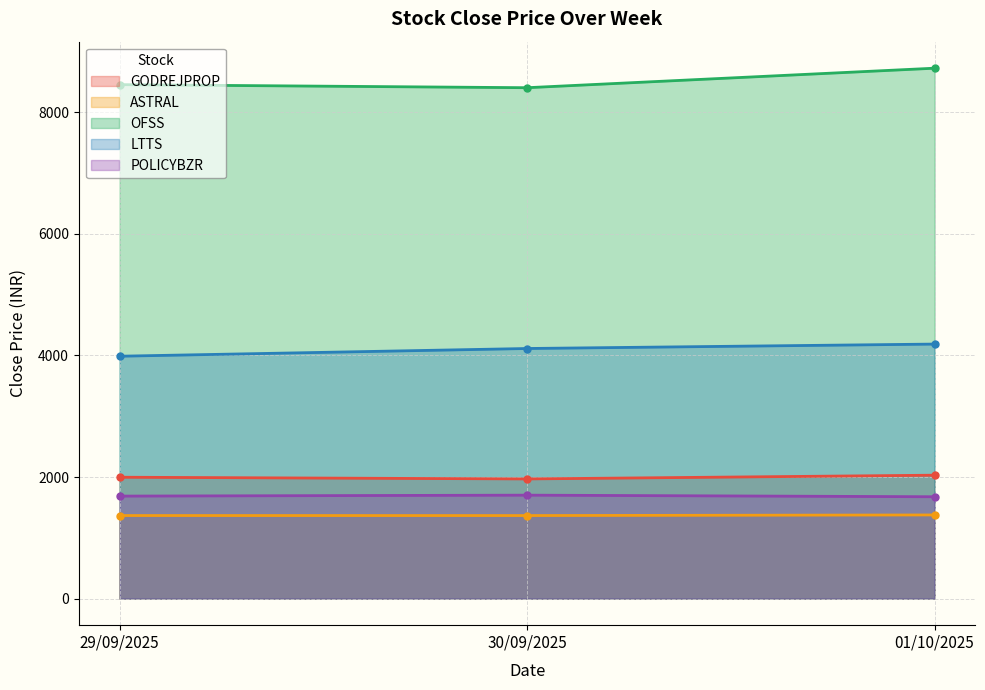

What is the average value of the POLICYBZR series?

1688.1